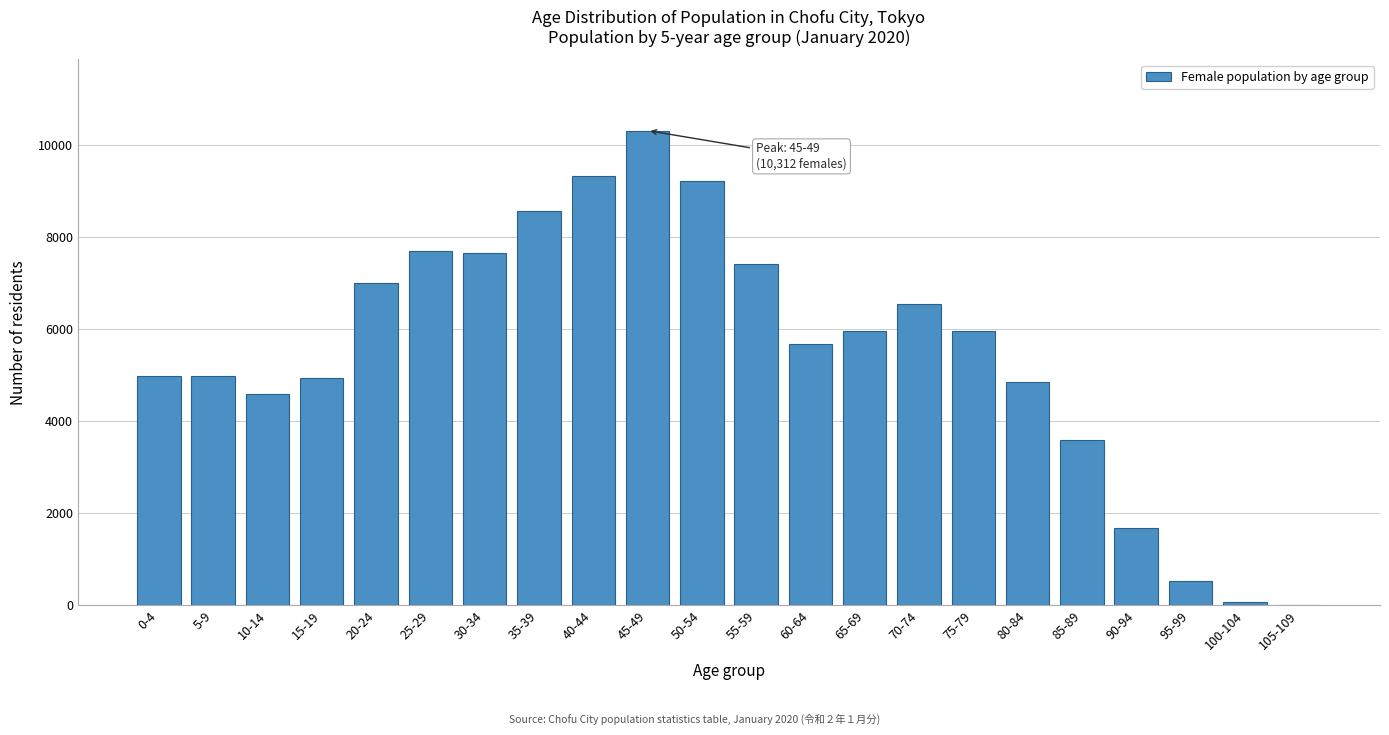

What is the sum of all values?

121500